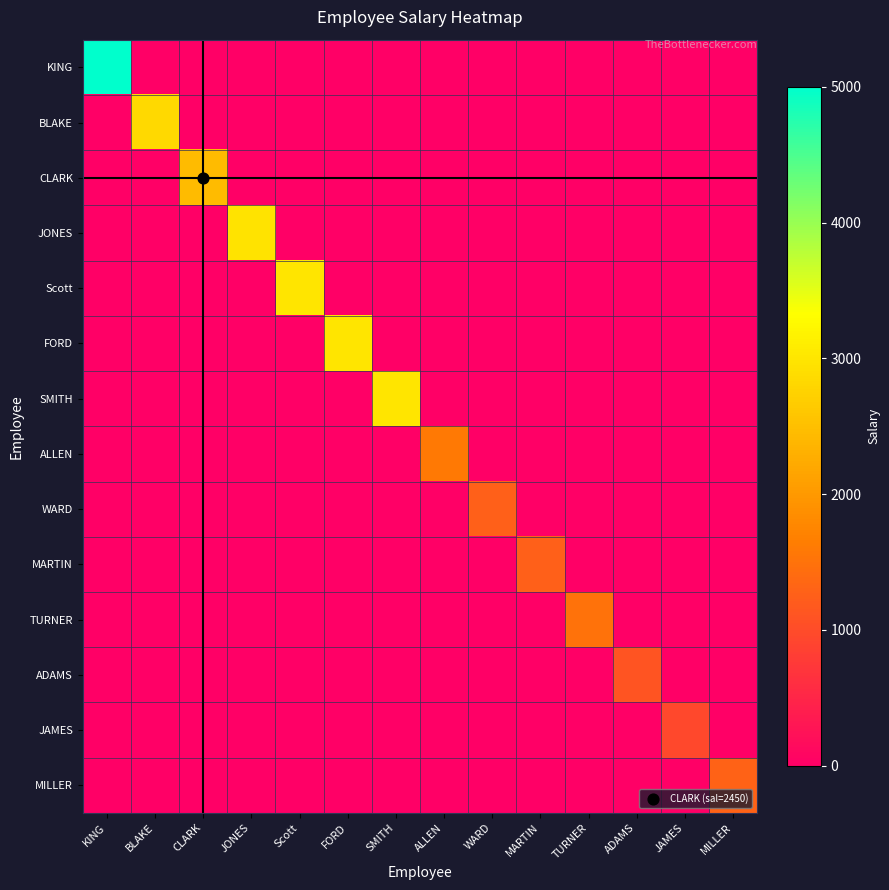

Between BLAKE and JONES, which is larger?

BLAKE